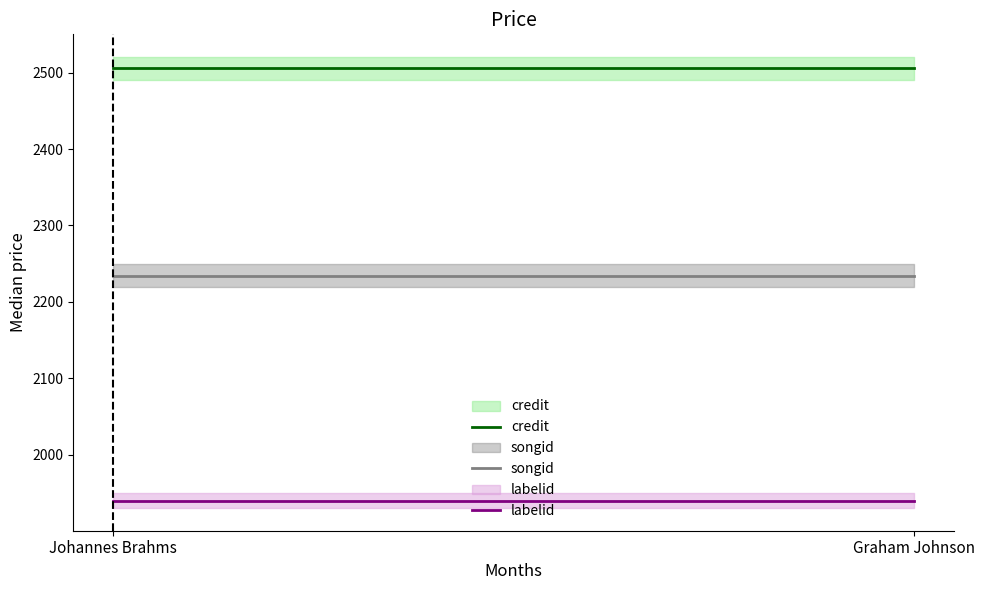

How many lines are shown in the chart?

3